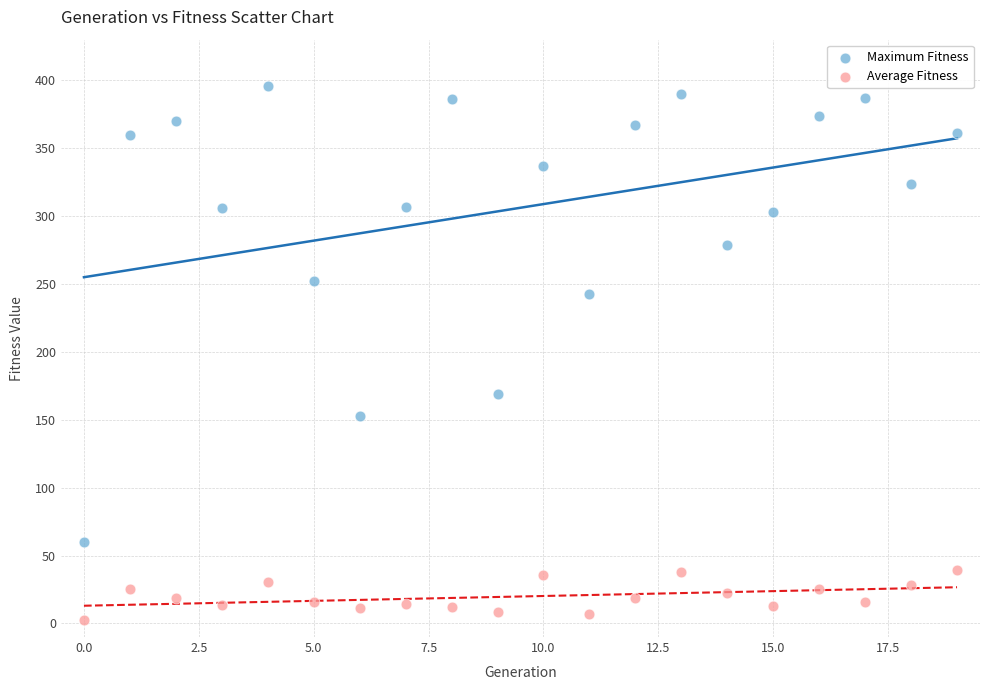

What are all the series names shown in the legend?

Maximum Fitness, Average Fitness